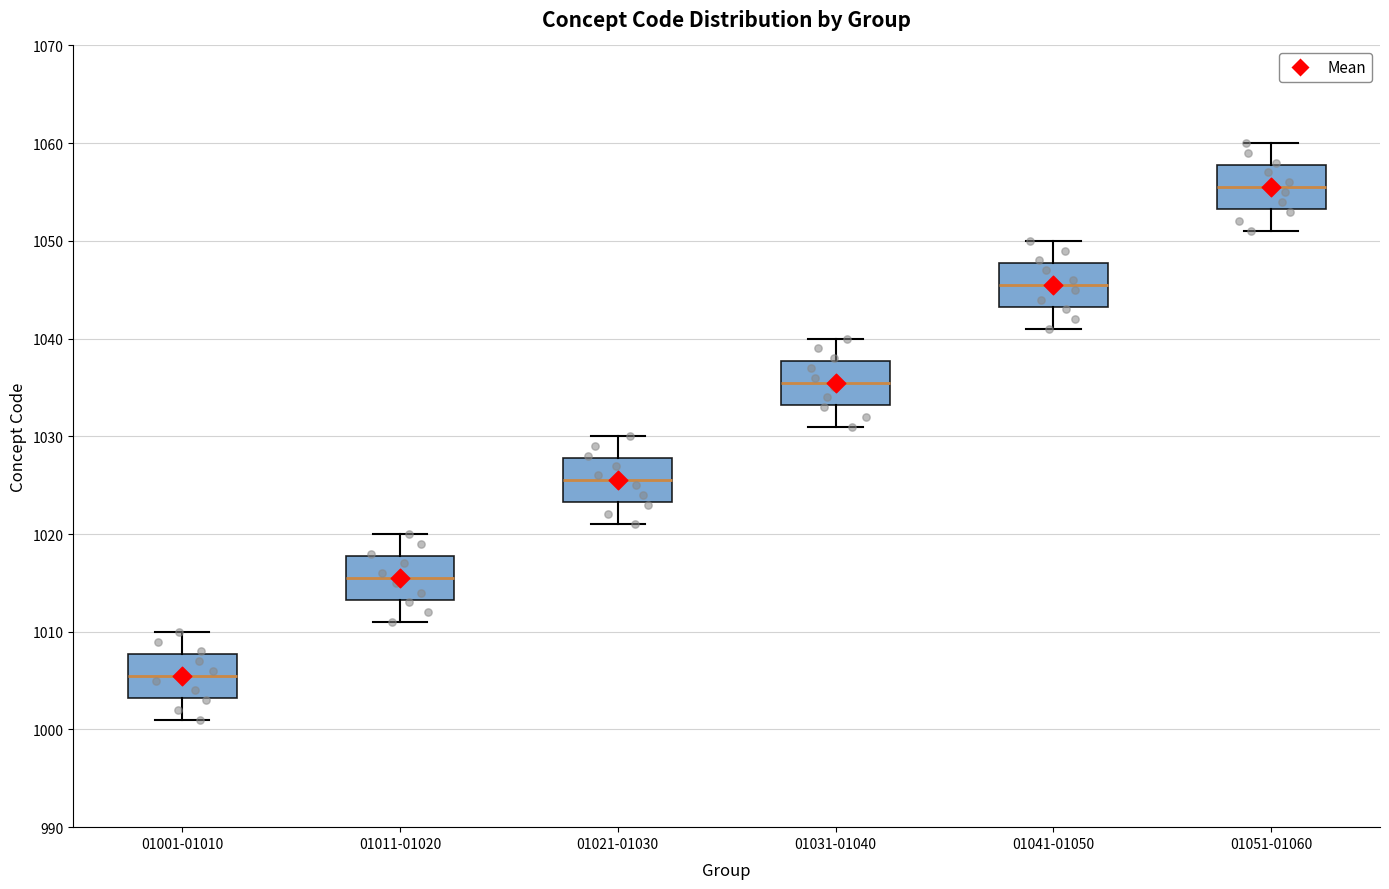

Which box's median line is the highest?

01051-01060